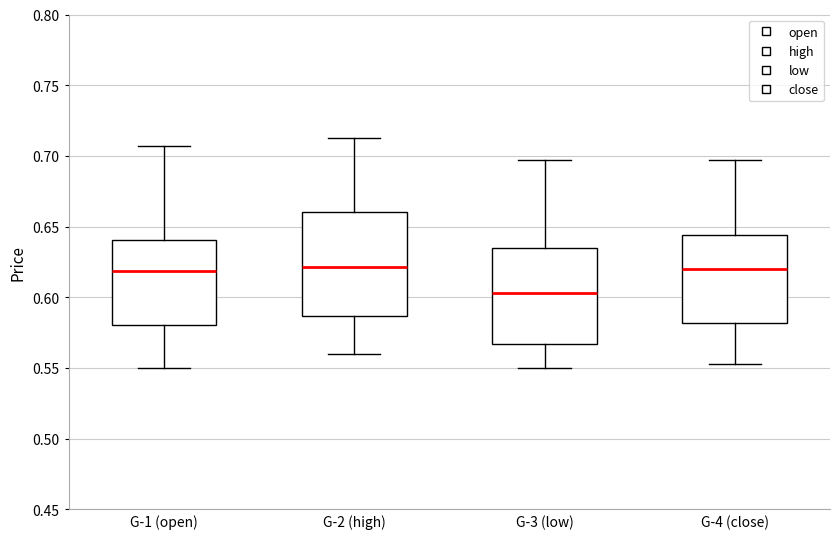

Comparing the boxes themselves (not the whiskers), which one is the tallest?

G-2 (high)